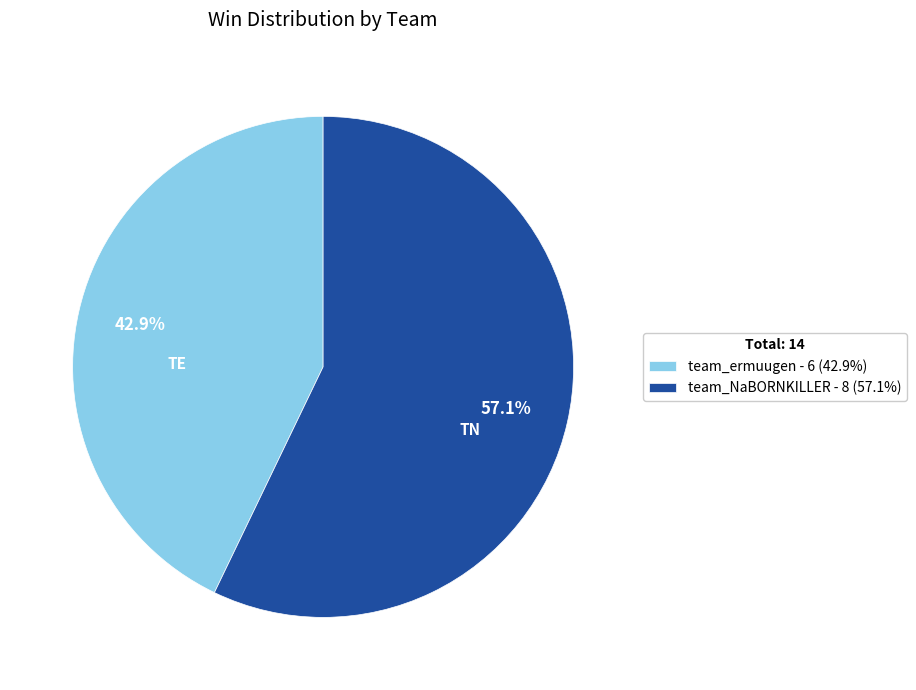

Which category has the biggest portion of the pie?

team_NaBORNKILLER